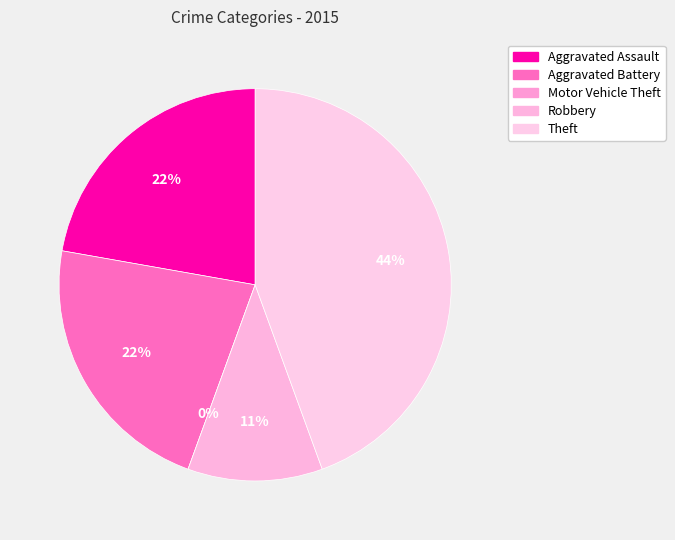

To the nearest percent, what is the average slice percentage?

20%